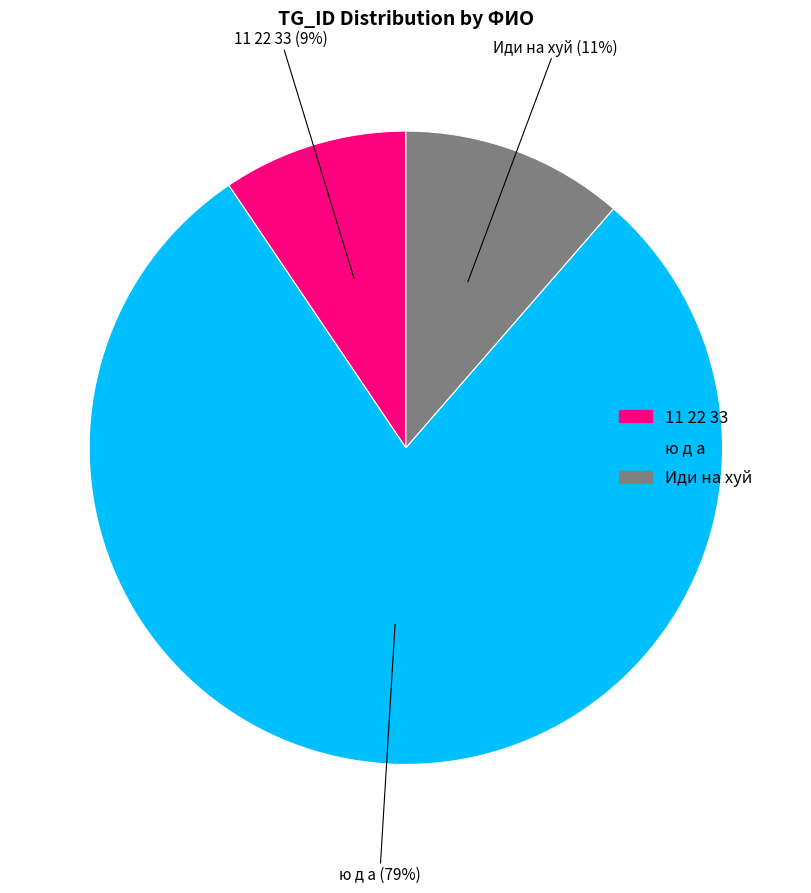

Do ю д а and Иди на хуй together represent more than half of the pie?

Yes